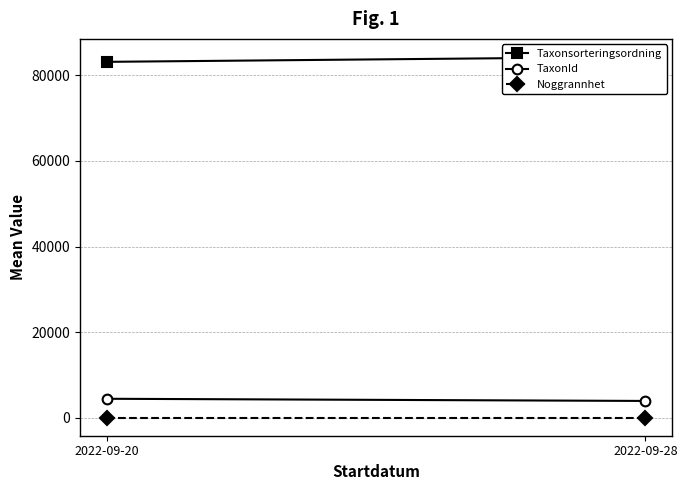

What is the value of the Taxonsorteringsordning point at the 2nd from the left?

84316.0